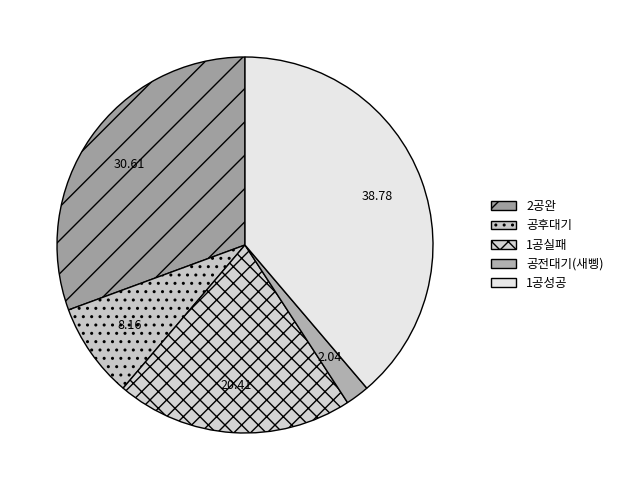

True or false: 1공성공 accounts for 39% of the total.

True